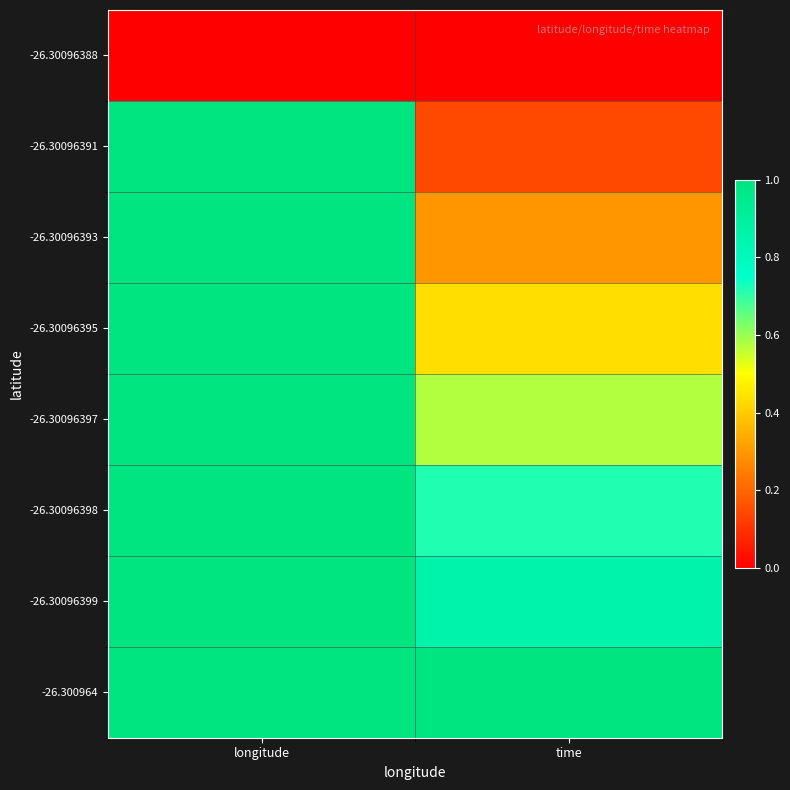

What is the greatest value displayed?

1.0